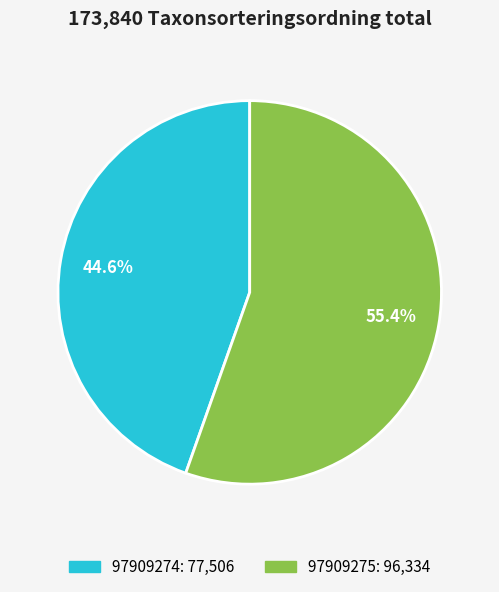

Between 97909275 and 97909274, which is larger?

97909275